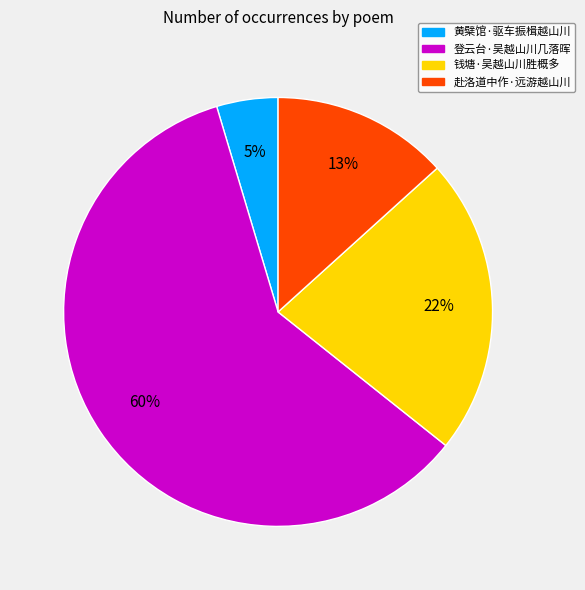

What is the smallest slice in the pie chart?

黄檗馆·驱车振楫越山川